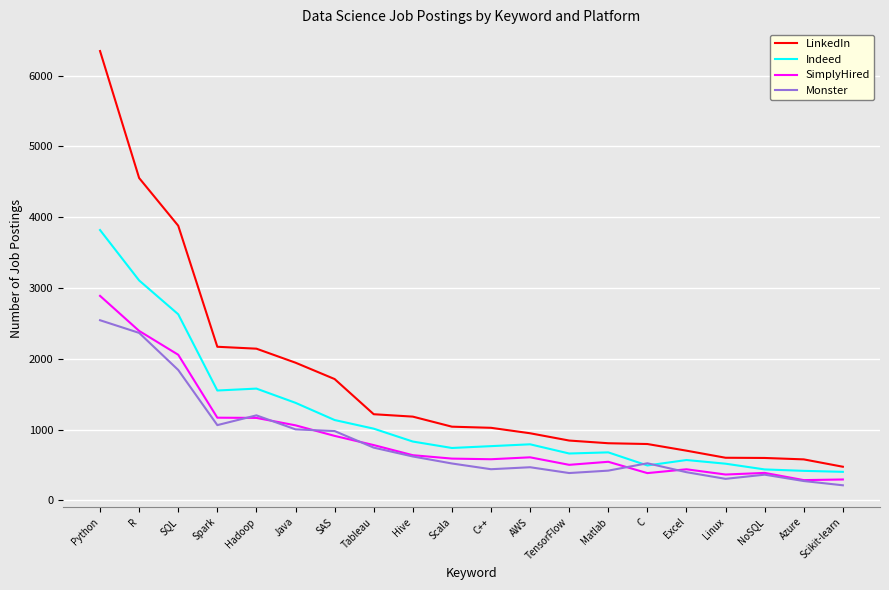

True or false: Indeed has a value of 765 at C++.

True